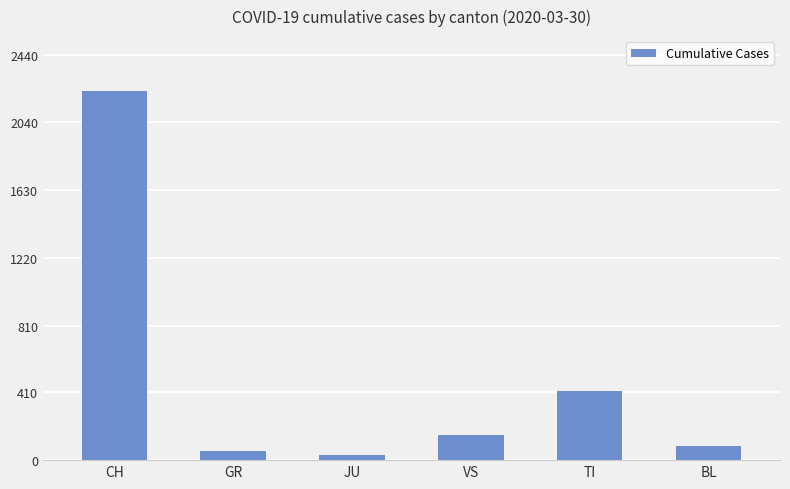

How many bars are there in total?

6